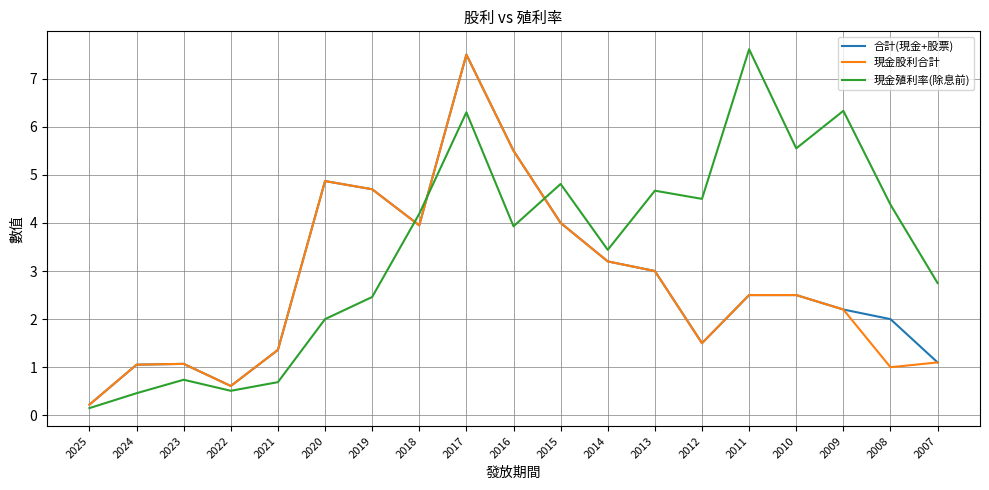

What is the difference between the highest and lowest values at 2022?

0.1